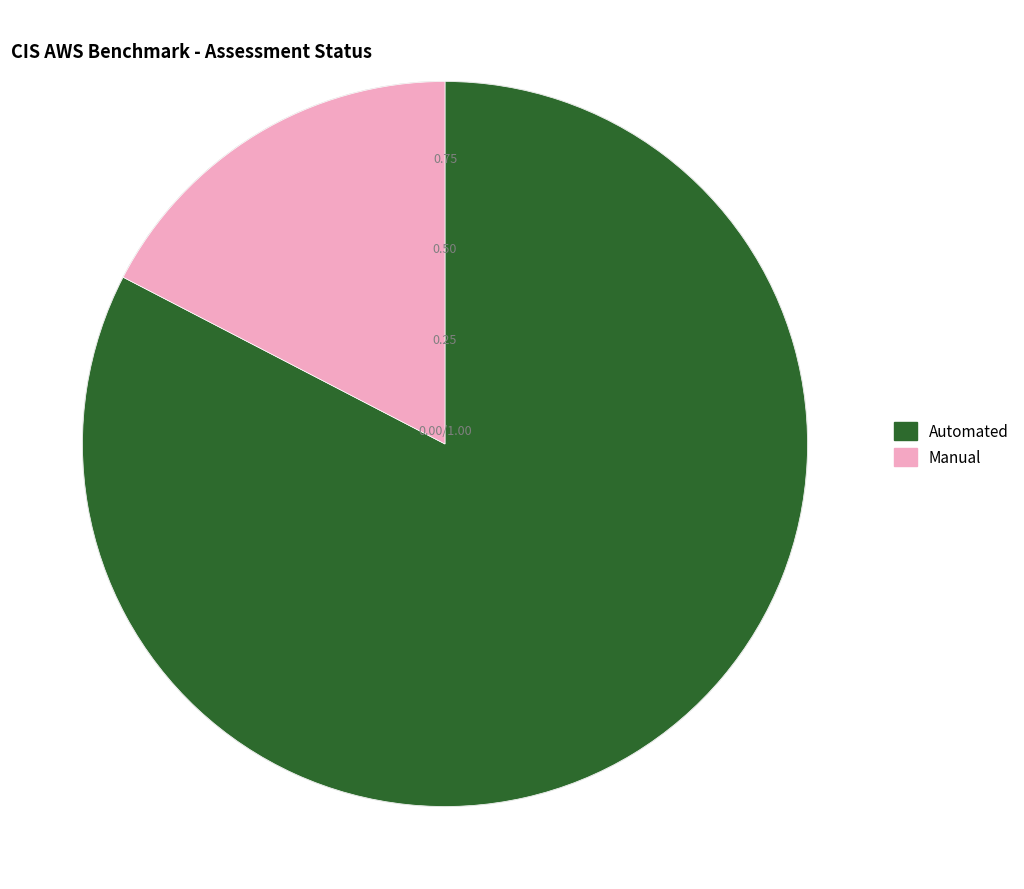

Which slice is the smallest?

Manual